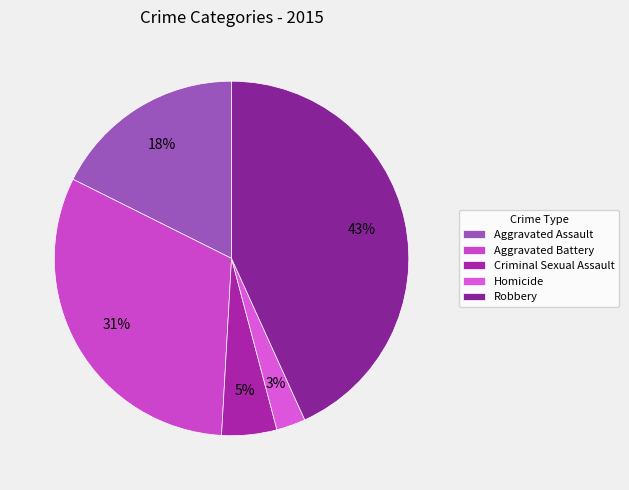

To the nearest percent, what is the difference between the Aggravated Battery and Robbery slice percentages?

12%